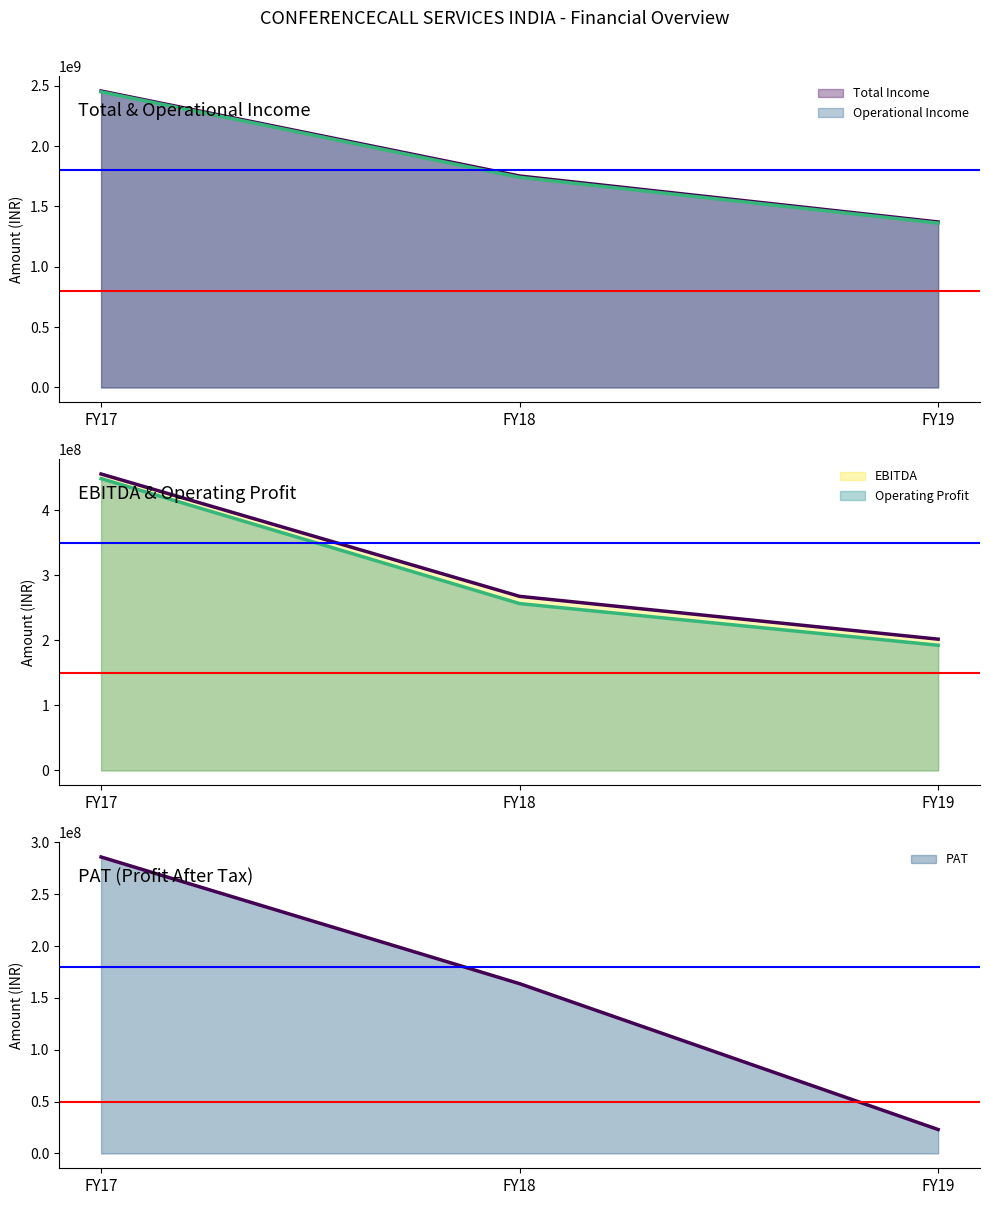

At which label is Total Income closest to 1913346363?

FY18